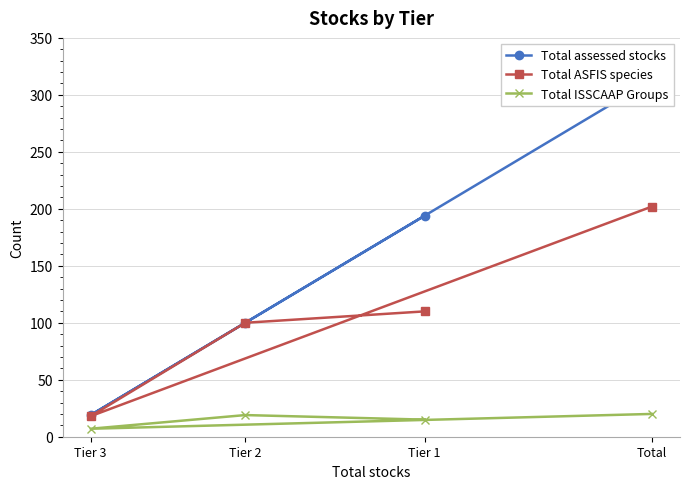

At which label does Total ASFIS species first exceed 110?

Total